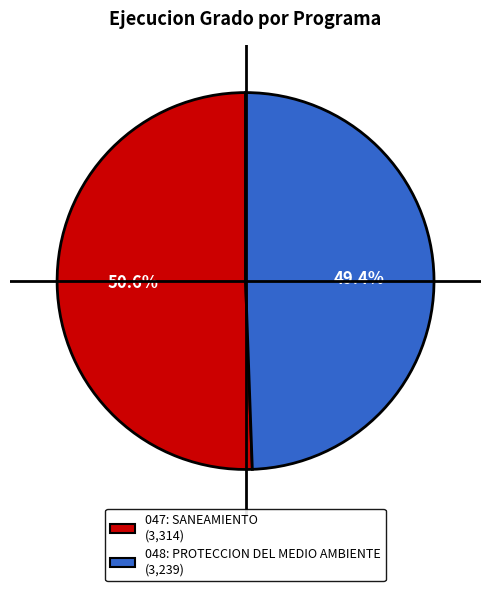

The 047: SANEAMIENTO slice represents 63% of the pie. True or false?

False